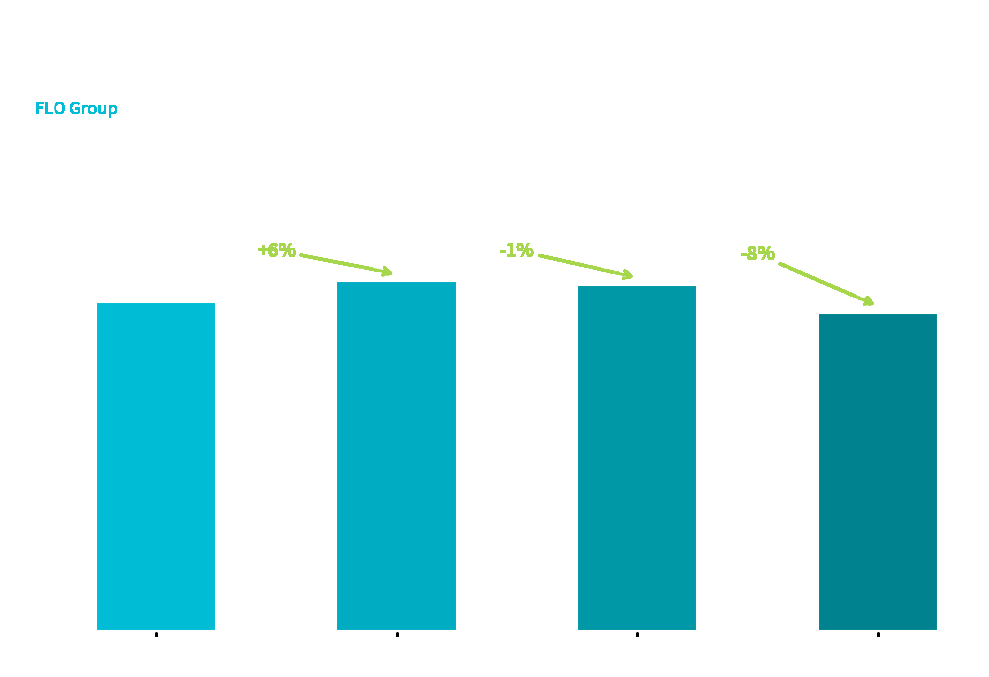

How many data points are less than 4773?

2